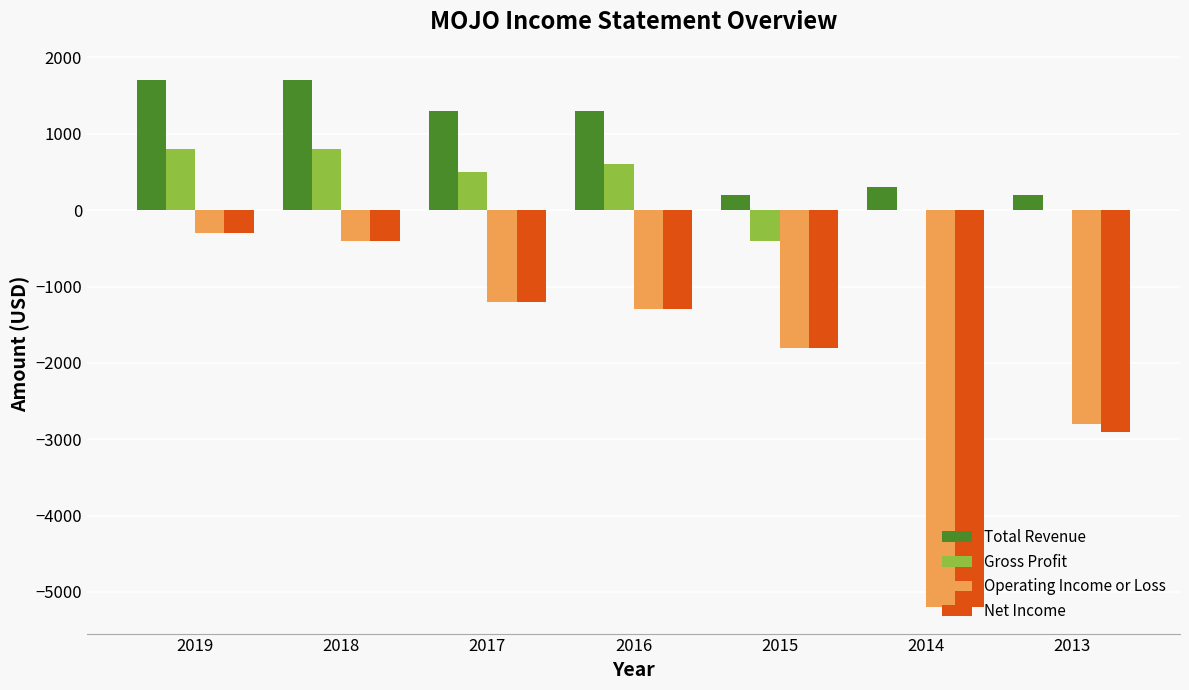

Reading left to right, transcribe all the data shown in this chart.

Total Revenue: 1700	1700	1300	1300	200	300	200
Gross Profit: 800	800	500	600	-400	0	0
Operating Income or Loss: -300	-400	-1200	-1300	-1800	-5200	-2800
Net Income: -300	-400	-1200	-1300	-1800	-5200	-2900